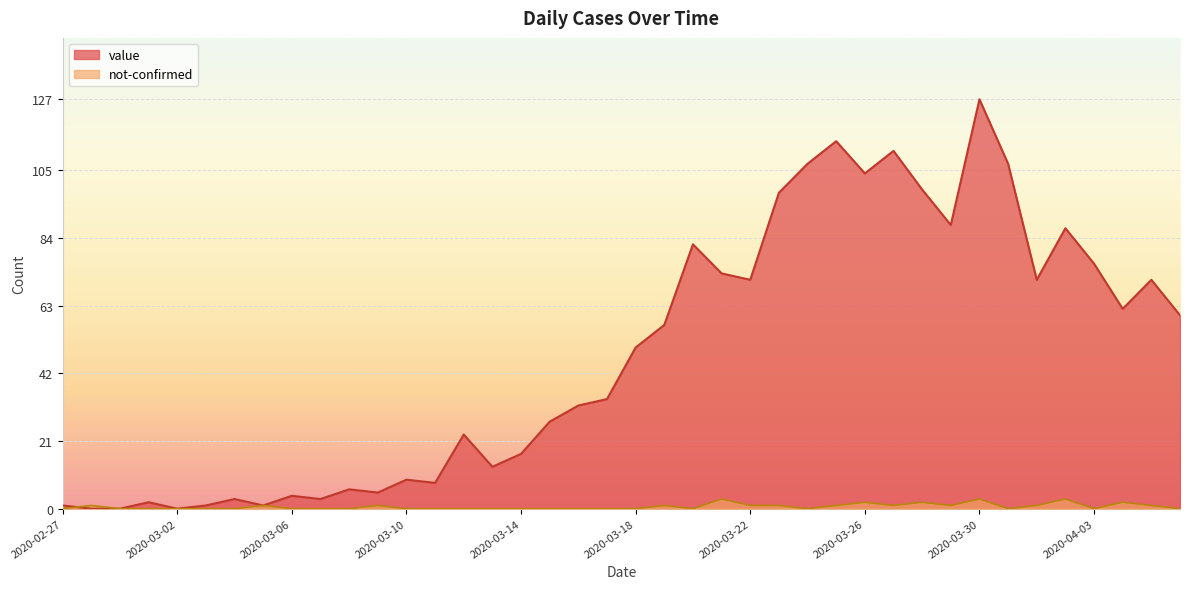

Reading right to left, list all the values displayed in this chart.

value: 60	71	62	76	87	71	107	127	88	99	111	104	114	107	98	71	73	82	57	50	34	32	27	17	13	23	8	9	5	6	3	4	1	3	1	0	2	0	0	1
not-confirmed: 0	1	2	0	3	1	0	3	1	2	1	2	1	0	1	1	3	0	1	0	0	0	0	0	0	0	0	0	1	0	0	0	1	0	0	0	0	0	1	0